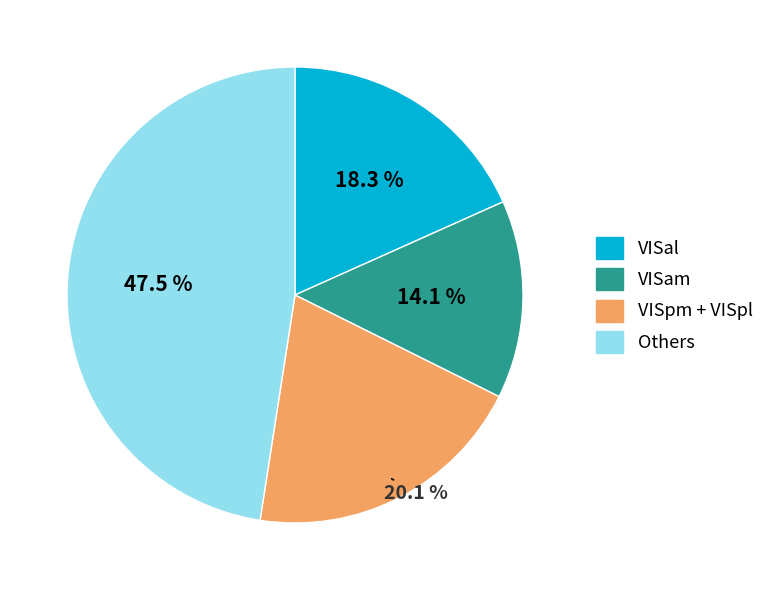

True or false: VISal accounts for 18% of the total.

True